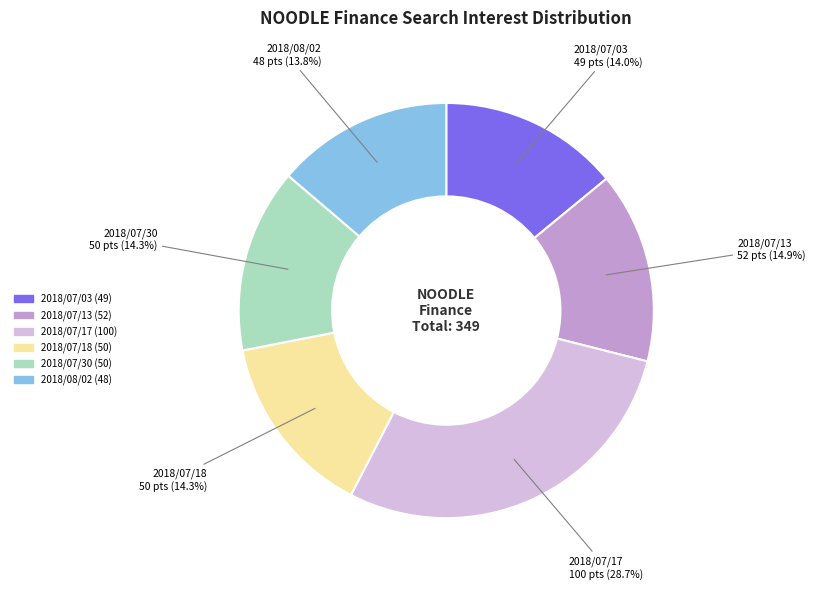

To the nearest percent, what percentage of the pie is 2018/07/13?

15%